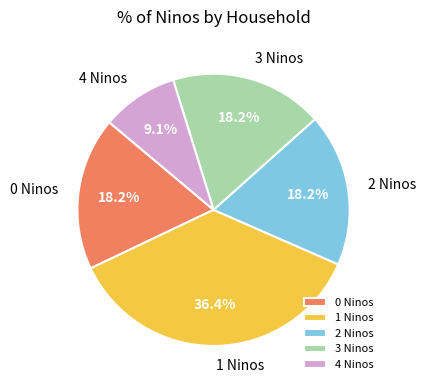

How many slices are in this pie chart?

5